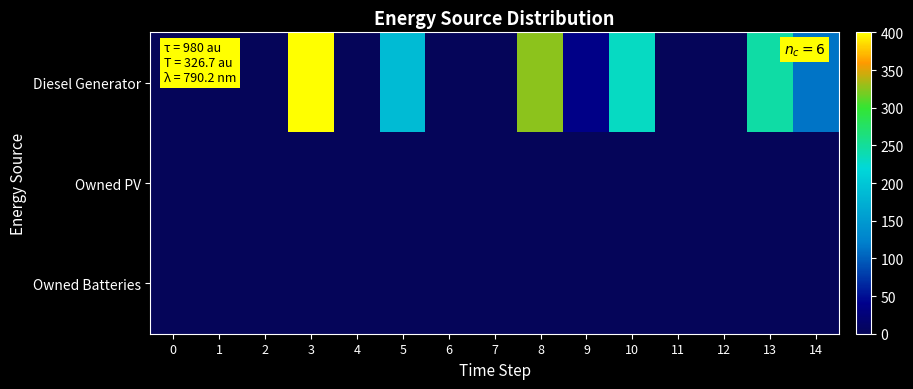

Count the number of categories in the chart.

15